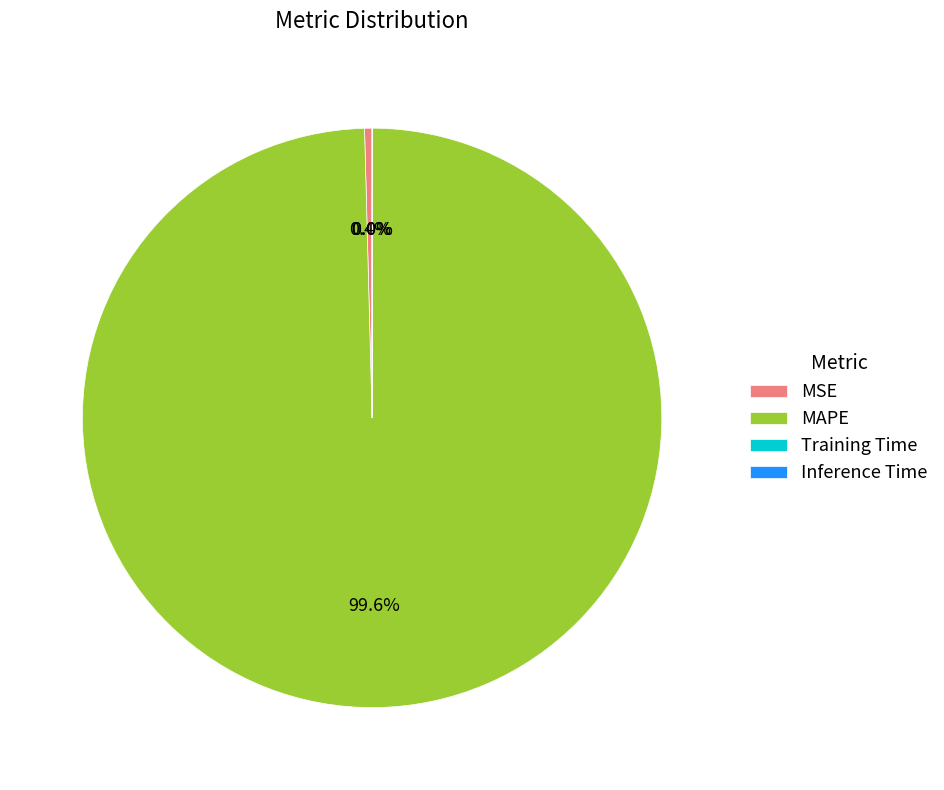

True or false: MSE accounts for 0% of the total.

True